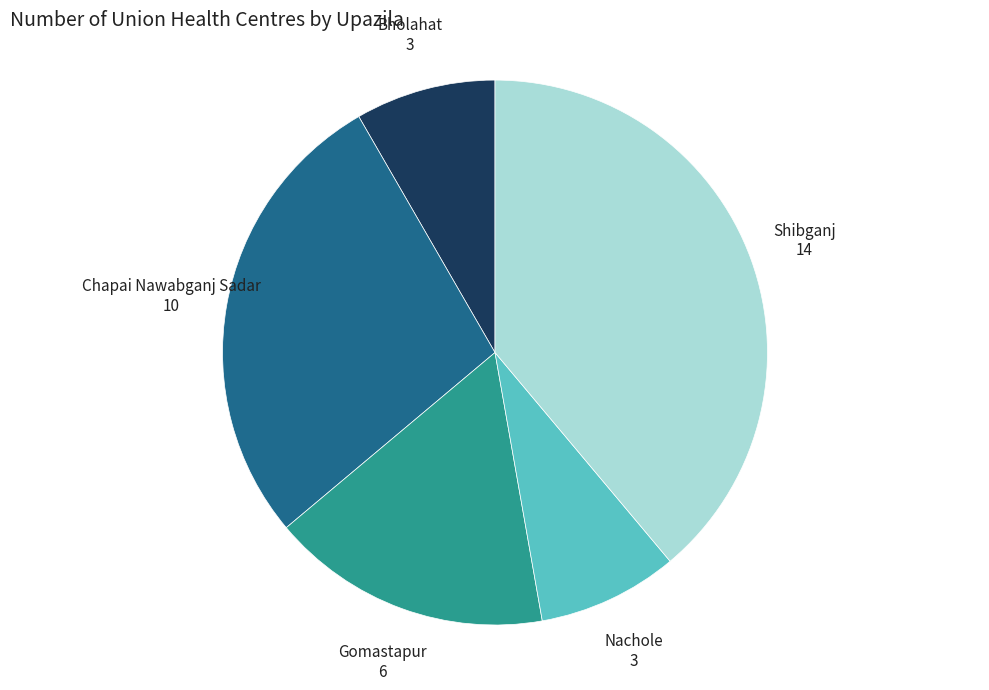

Is there any slice that represents more than half of the pie?

No